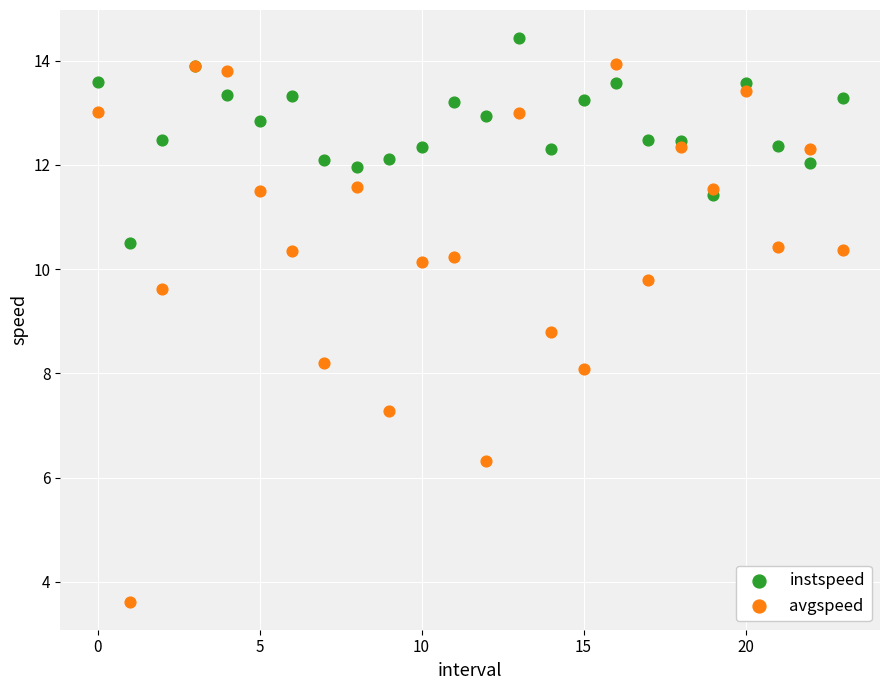

Which series reaches the maximum Y coordinate?

instspeed